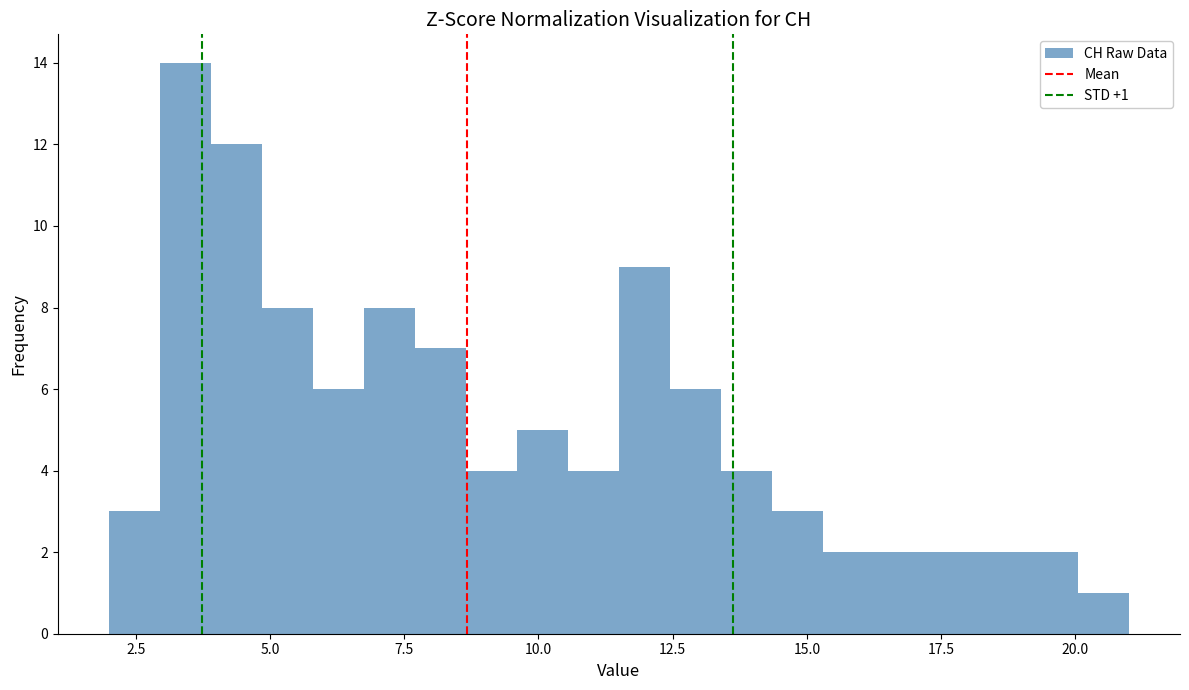

Read against the x-axis, roughly where is the centre of the tallest bar?

3.5